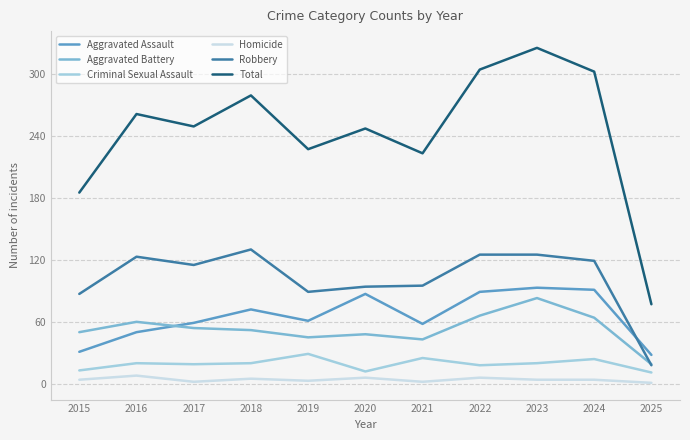

Which series has the largest total across all categories?

Total